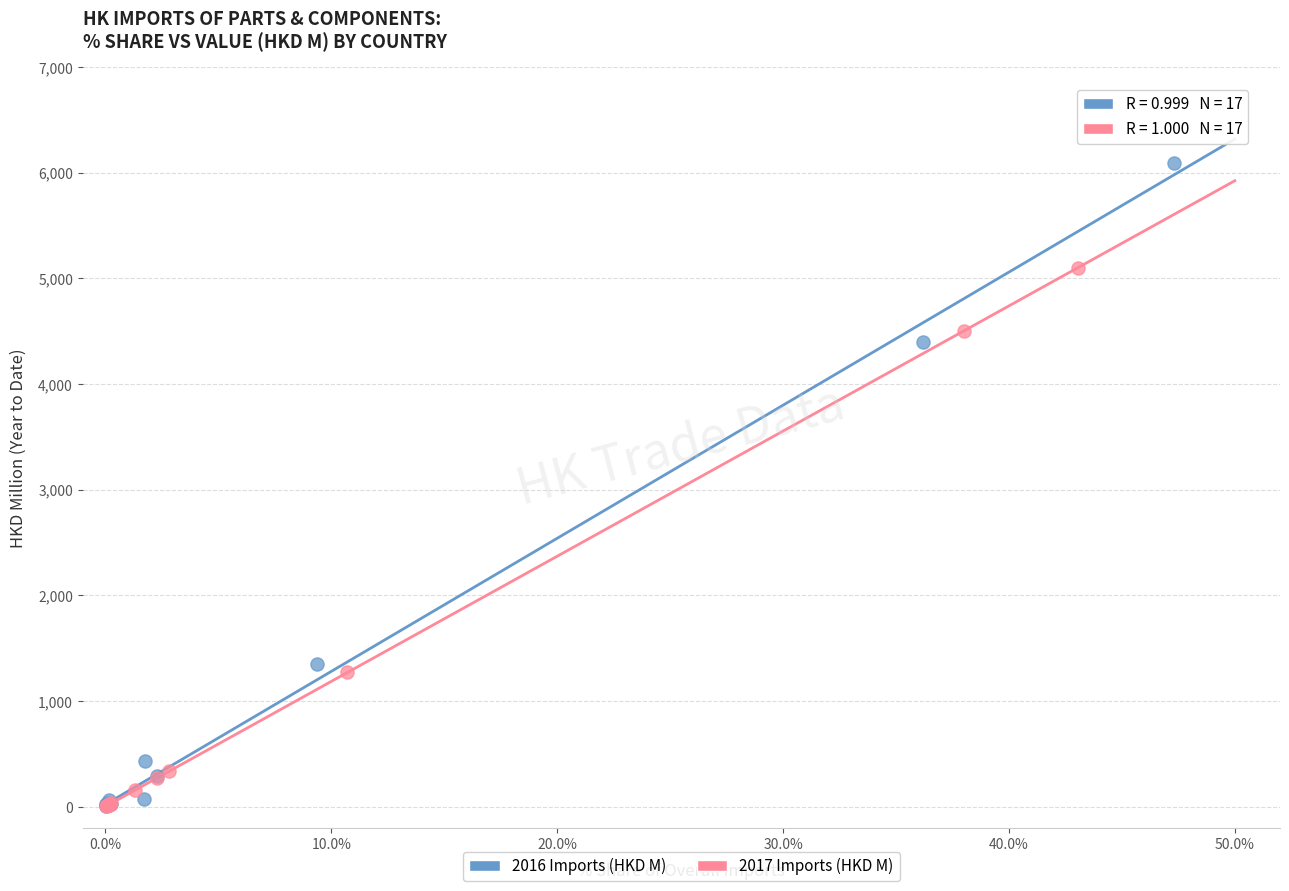

Which series has the widest spread of Y values?

2016 Imports (HKD M)